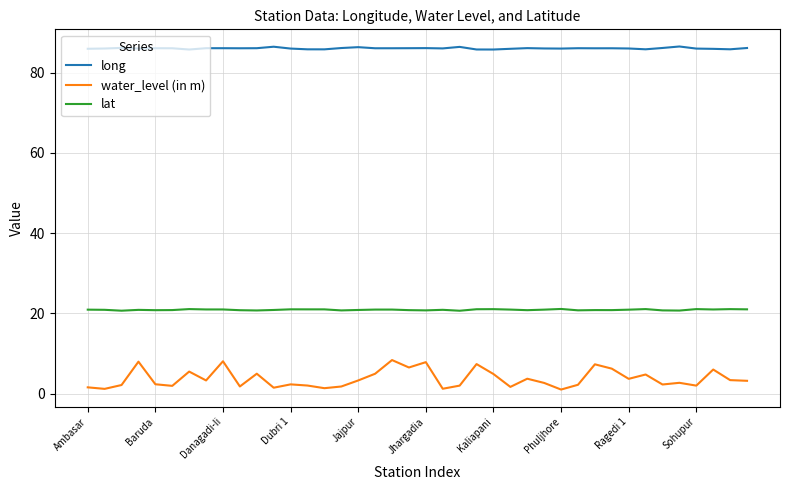

What is the difference between the maximum and second lowest values in the long series?

0.8